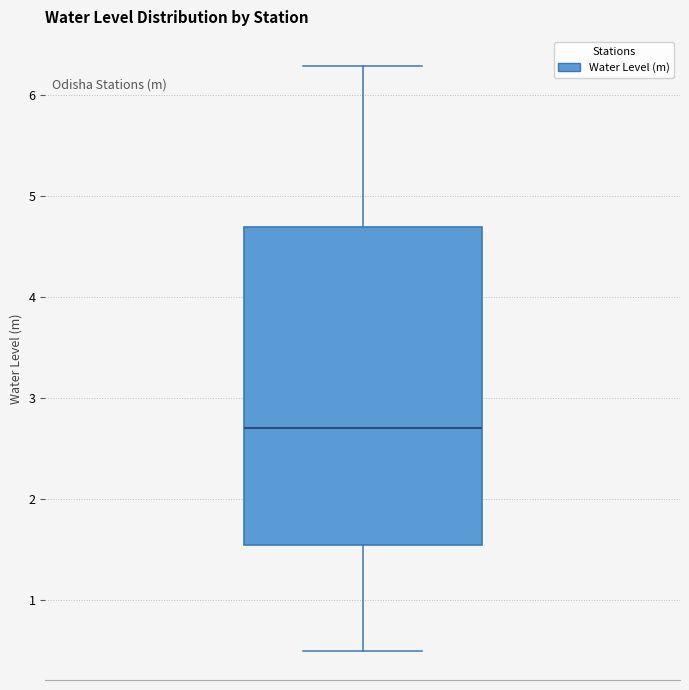

Where is the lower edge of the box on the y-axis? The values are not printed on the chart, so give them approximately, as read against the axis.

1.5